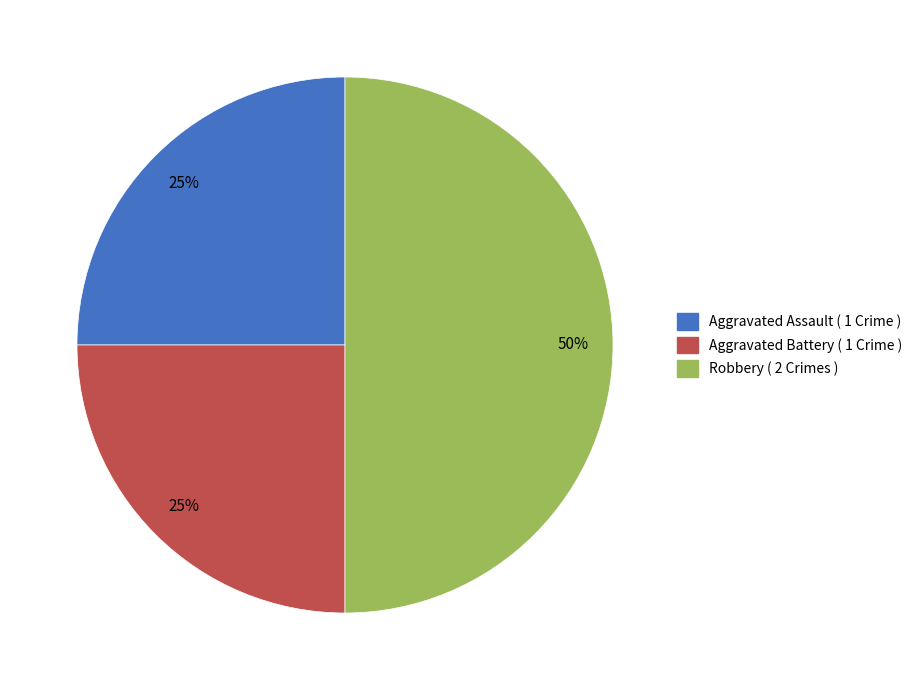

Is Aggravated Battery the majority of the pie?

No